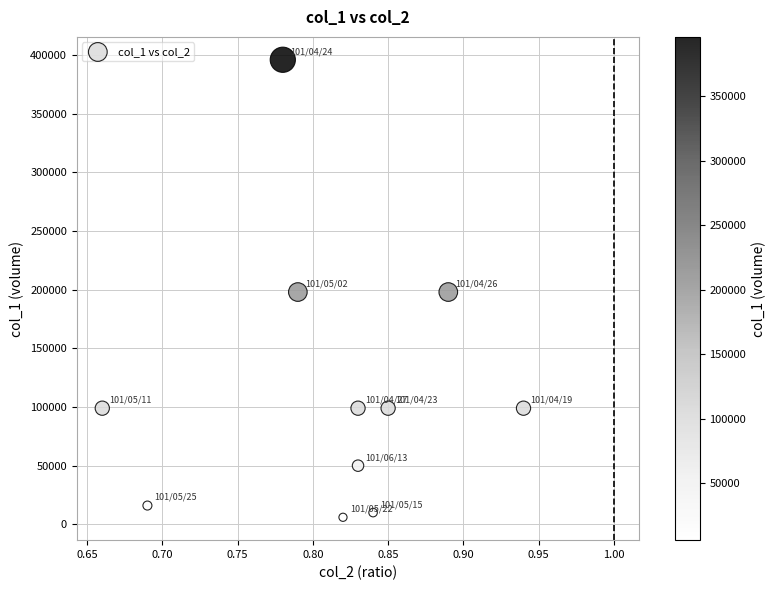

What is the range of Y values (max minus min)?

390000